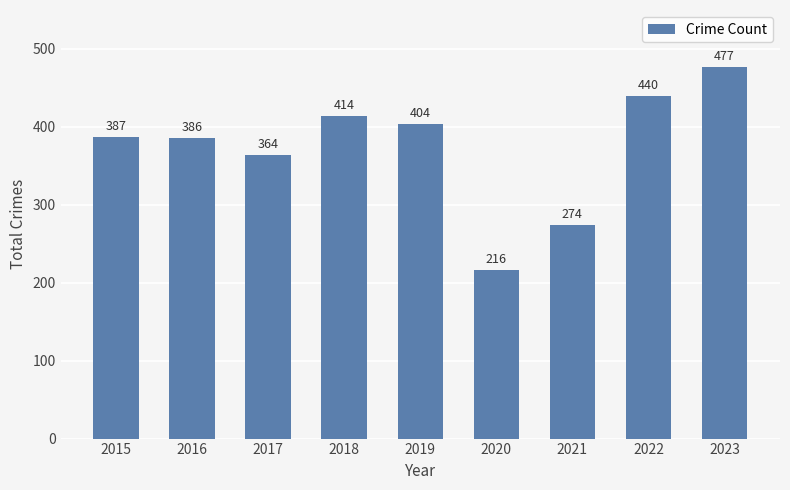

Reading left to right, transcribe all the data shown in this chart.

2015=387	2016=386	2017=364	2018=414	2019=404	2020=216	2021=274	2022=440	2023=477